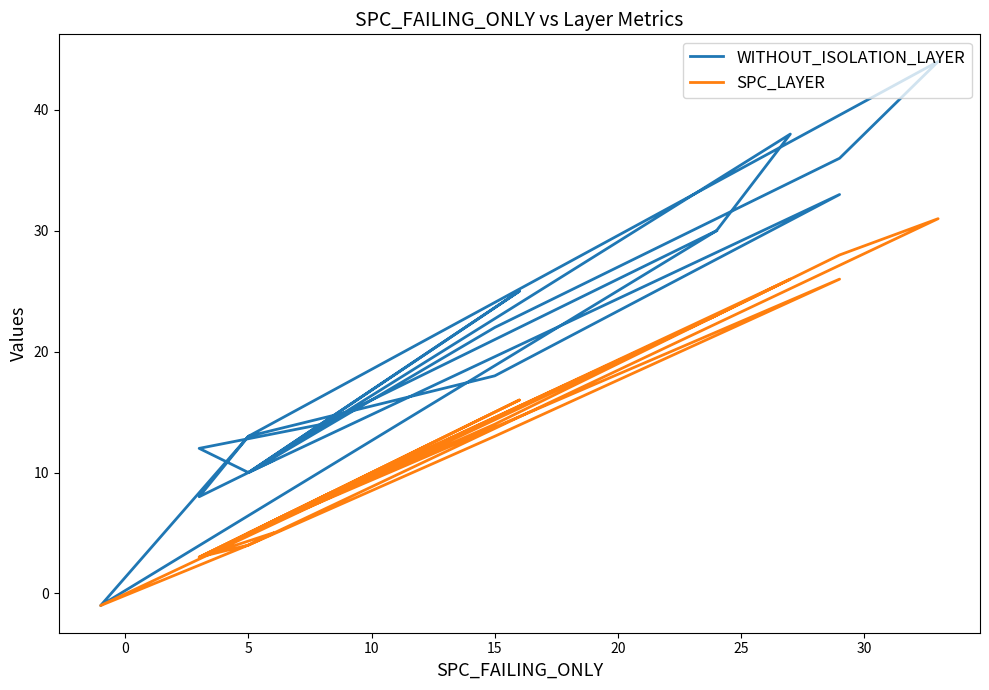

How many interior local peaks does the SPC_LAYER series have?

4